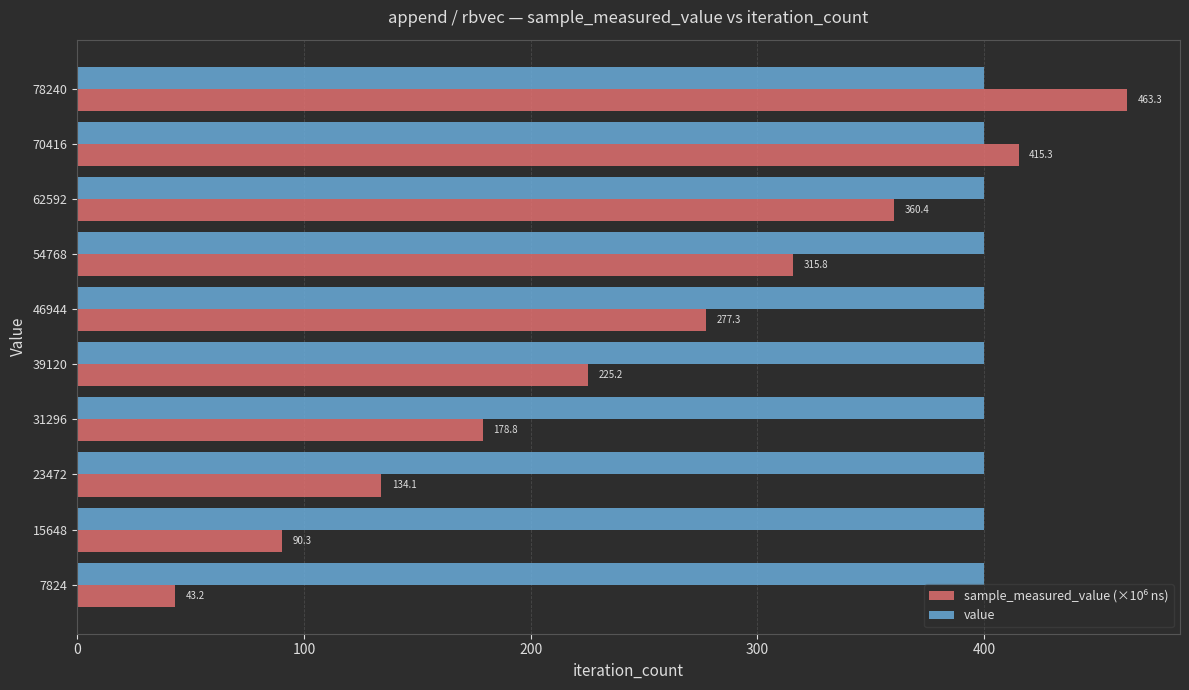

What is the sum of the value values at 70416 and 15648?

800.0